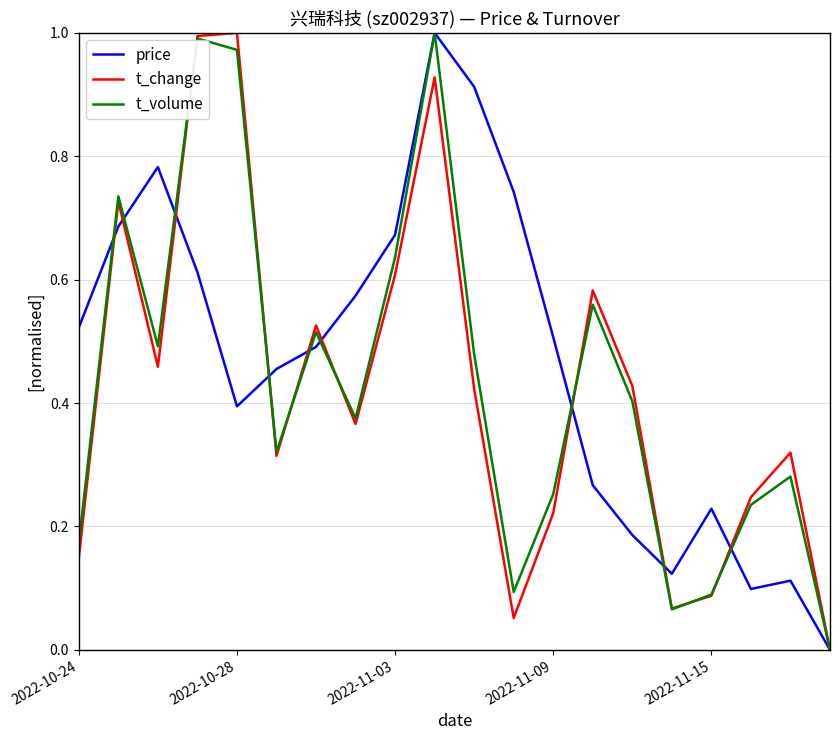

The value of price at 2022-11-03 is 1.0. True or false?

False